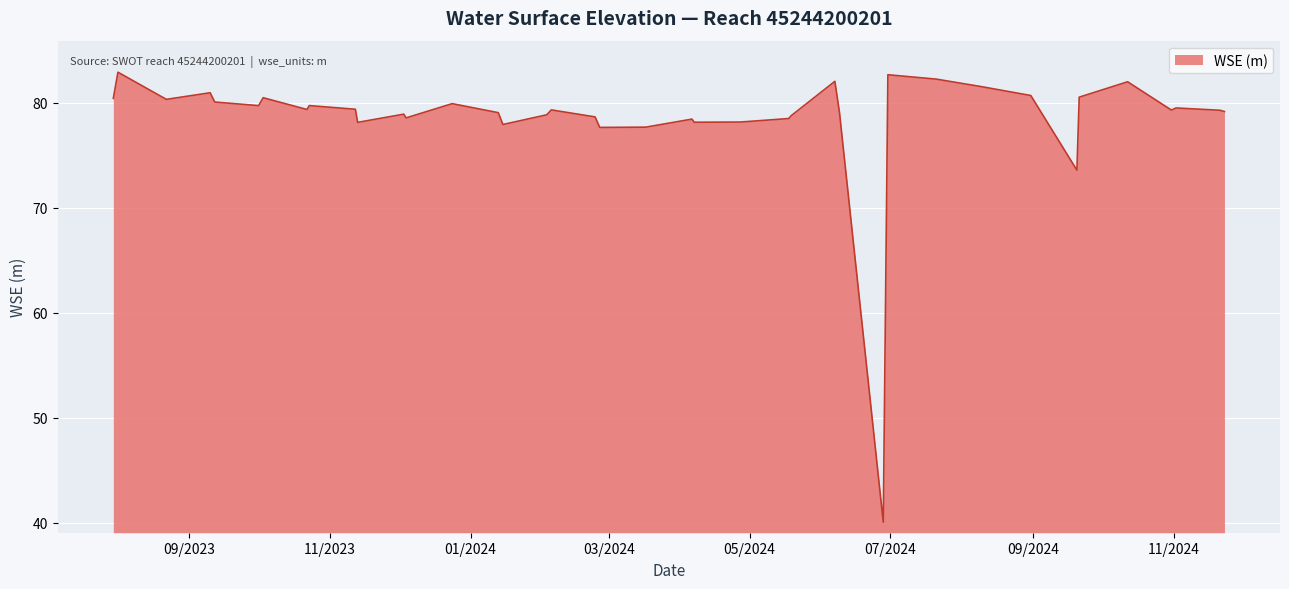

What is the smallest value displayed?

40.1